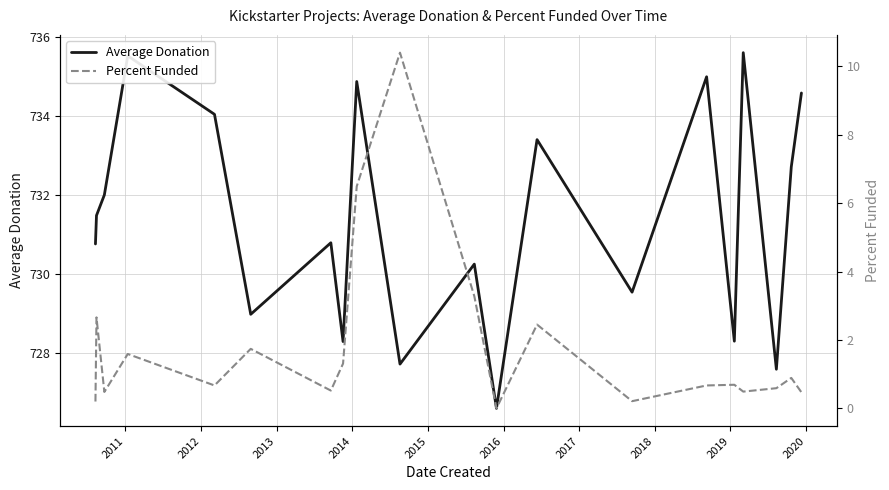

How many lines are shown in the chart?

2